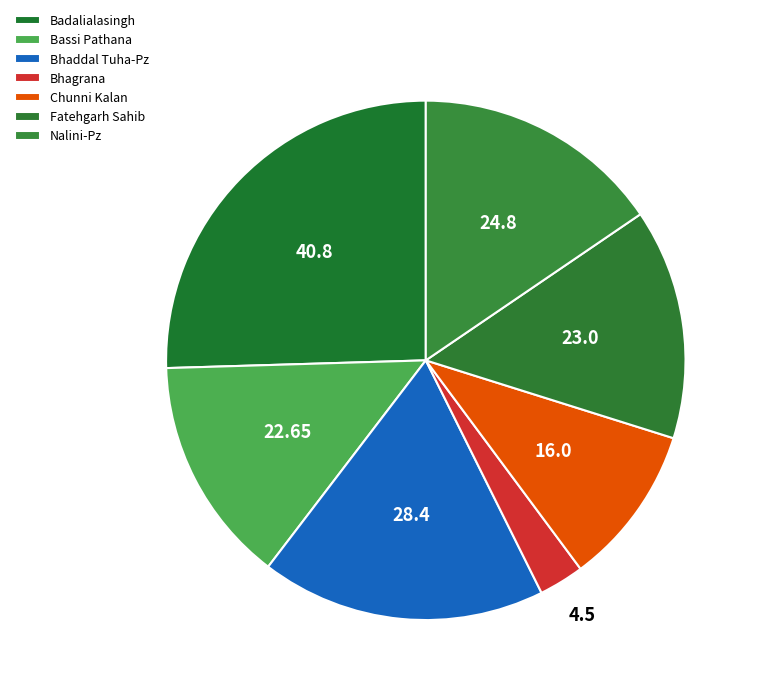

Between Bhagrana and Nalini-Pz, which is larger?

Nalini-Pz